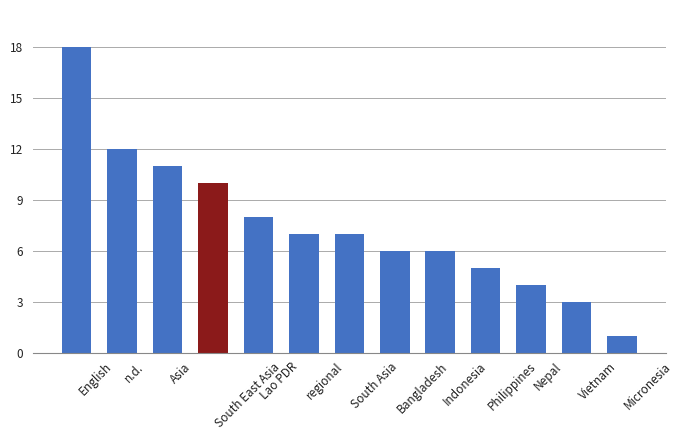

What is the difference between the maximum and minimum values?

17